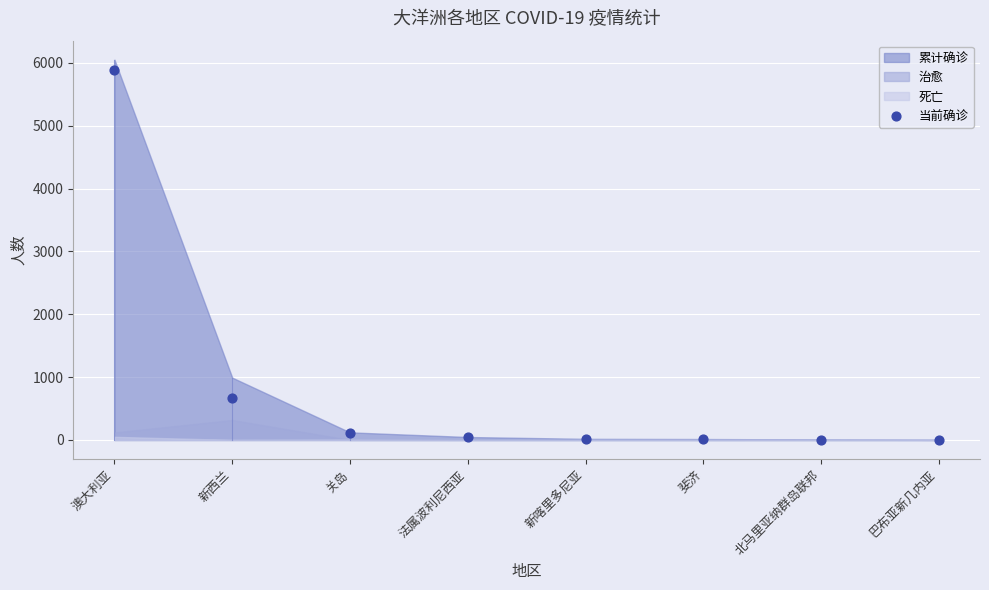

What Y value in the scatter plot is closest to 2942?

674